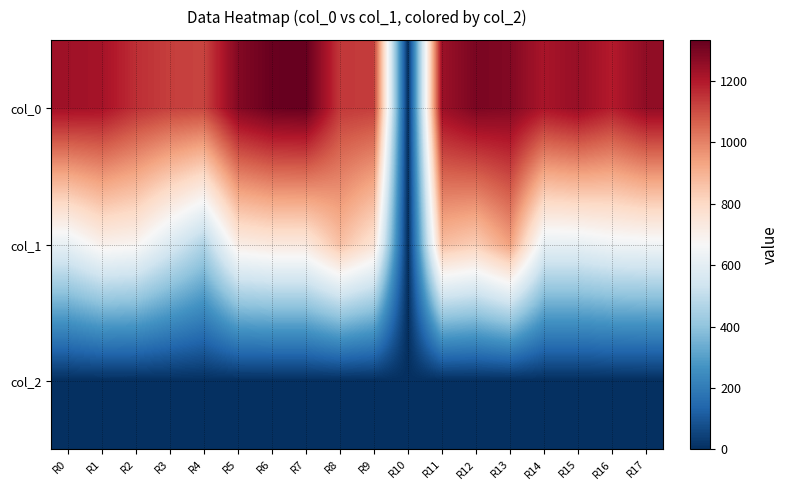

Rank the series at R17 from lowest to highest value.

col_2, col_1, col_0